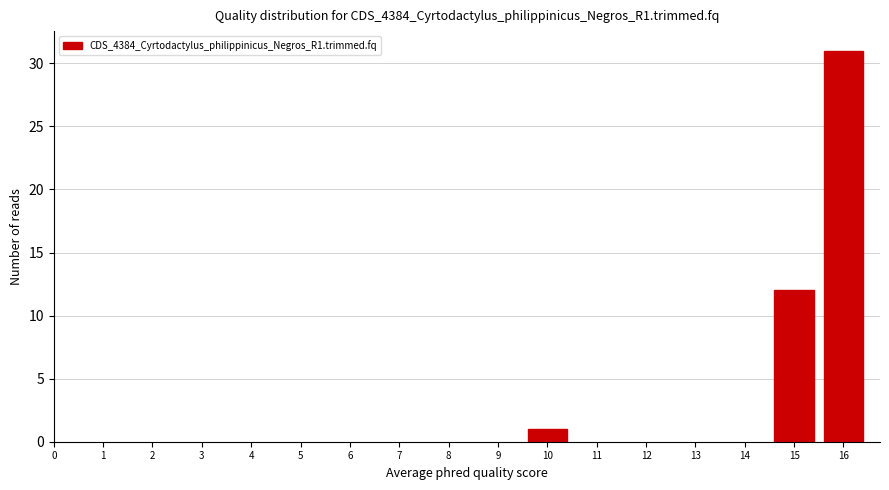

Reading right to left, list all the values displayed in this chart.

16=31	15=12	10=1